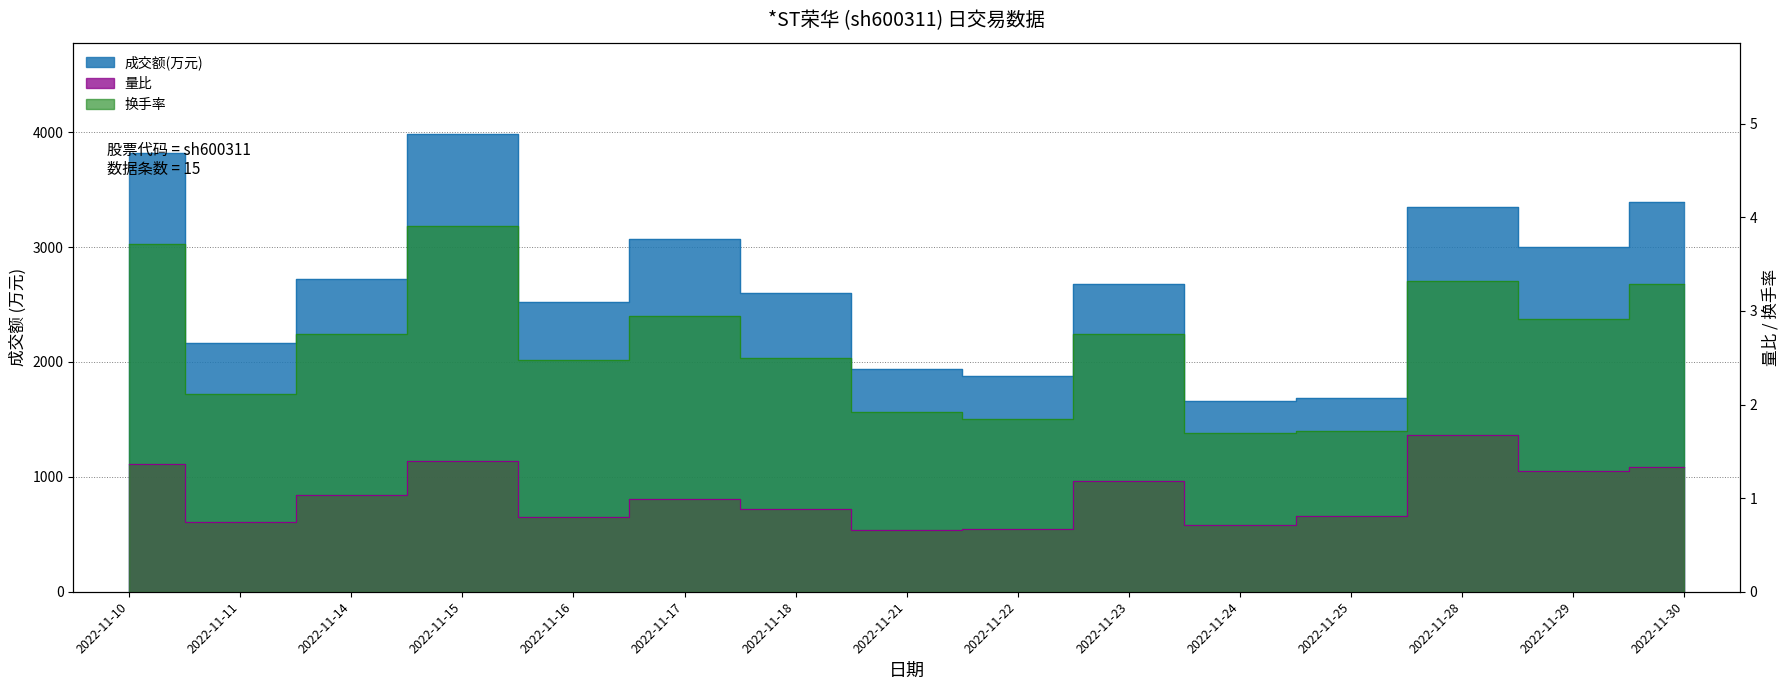

Reading right to left, list all the values displayed in this chart.

成交额(万元): 2022-11-30=3392.0	2022-11-29=3000.0	2022-11-28=3344.0	2022-11-25=1689.0	2022-11-24=1661.0	2022-11-23=2682.0	2022-11-22=1878.0	2022-11-21=1941.0	2022-11-18=2602.0	2022-11-17=3070.0	2022-11-16=2520.0	2022-11-15=3982.0	2022-11-14=2718.0	2022-11-11=2164.0	2022-11-10=3815.0
量比: 2022-11-30=1.3	2022-11-29=1.3	2022-11-28=1.7	2022-11-25=0.8	2022-11-24=0.7	2022-11-23=1.2	2022-11-22=0.7	2022-11-21=0.7	2022-11-18=0.9	2022-11-17=1.0	2022-11-16=0.8	2022-11-15=1.4	2022-11-14=1.0	2022-11-11=0.7	2022-11-10=1.4
换手率: 2022-11-30=3.3	2022-11-29=2.9	2022-11-28=3.3	2022-11-25=1.7	2022-11-24=1.7	2022-11-23=2.8	2022-11-22=1.8	2022-11-21=1.9	2022-11-18=2.5	2022-11-17=3.0	2022-11-16=2.5	2022-11-15=3.9	2022-11-14=2.8	2022-11-11=2.1	2022-11-10=3.7